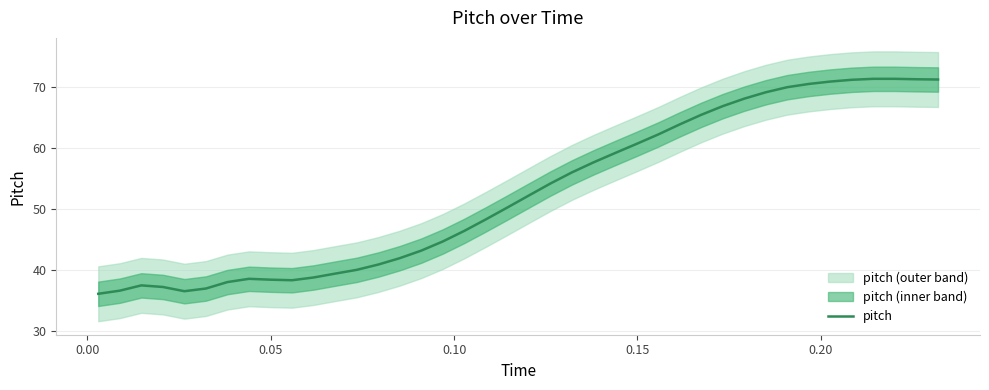

What is the sum of all values?

2114.3